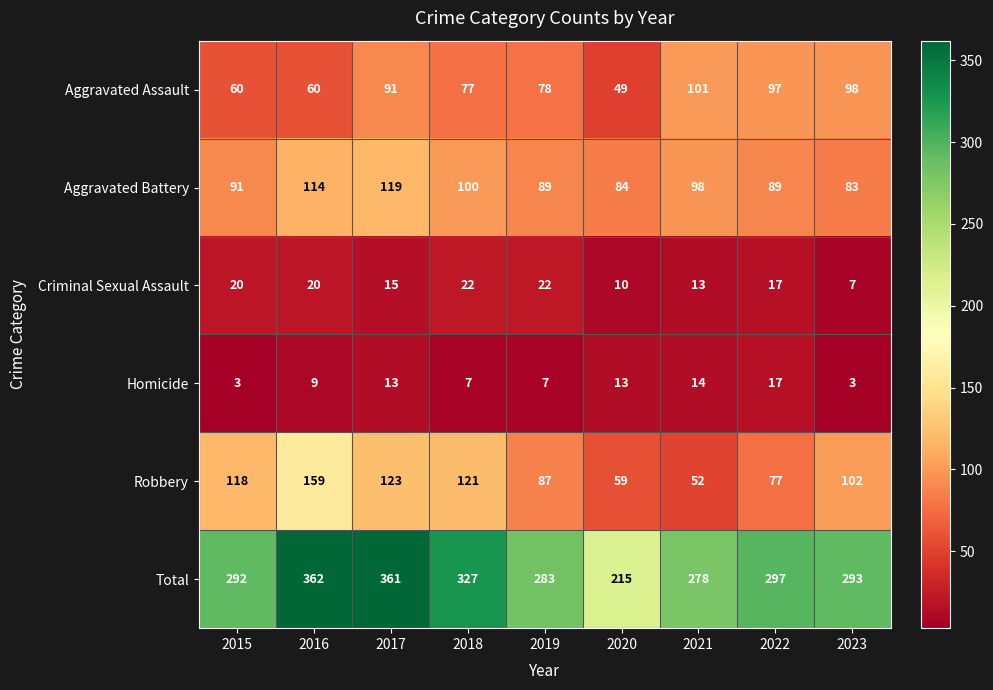

Which label corresponds to the largest value in the chart?

2016